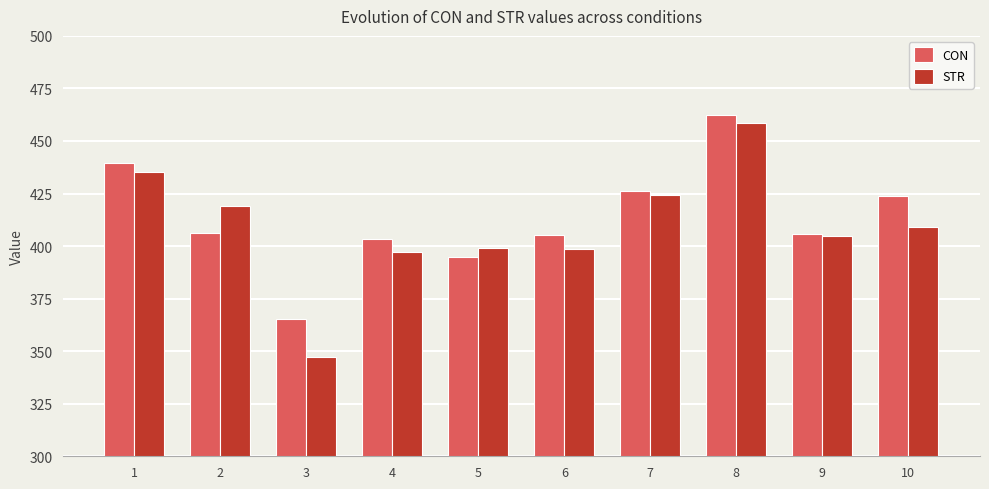

What is the spread (max minus min) of values at 9?

0.8